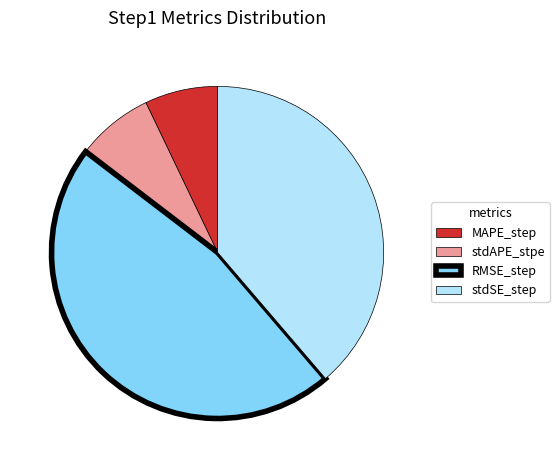

Which category has the biggest portion of the pie?

RMSE_step